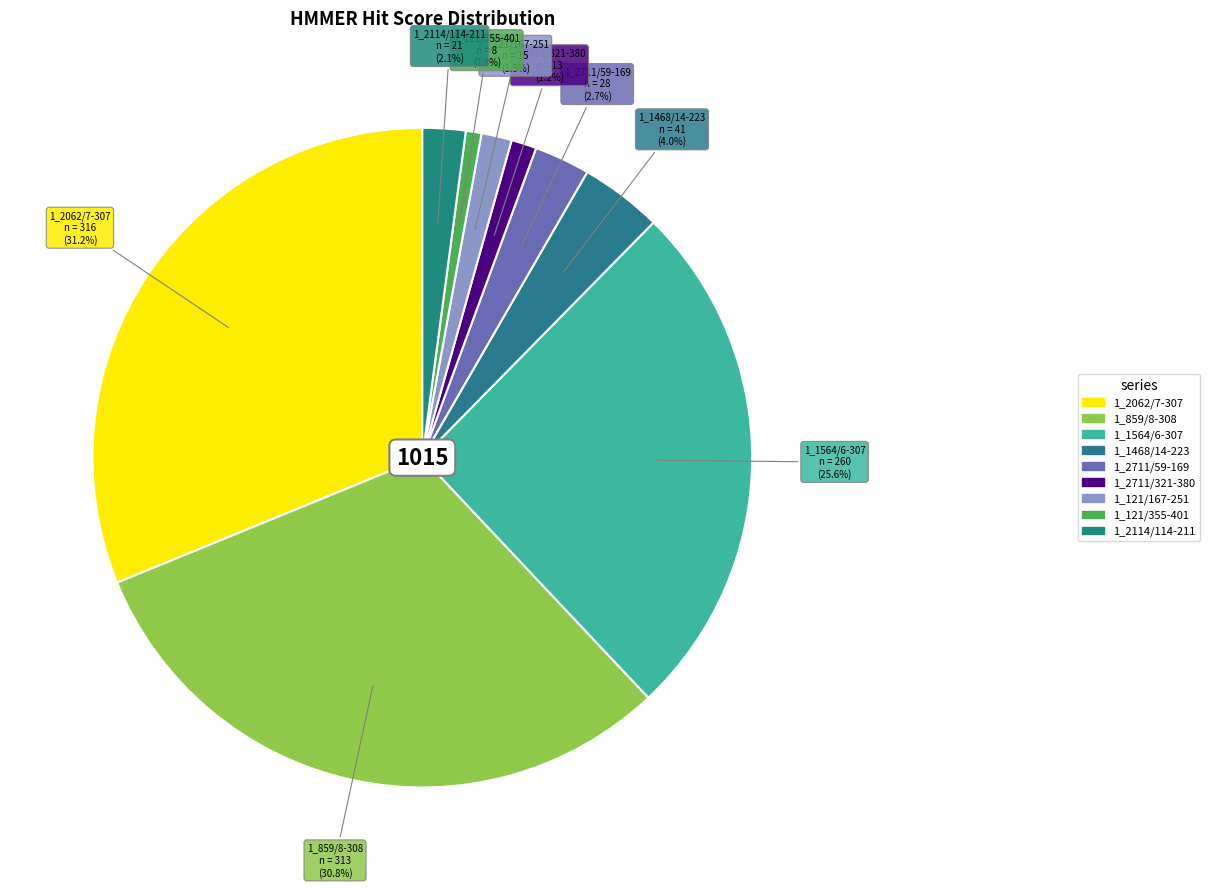

What percentage is the 1_859/8-308 slice, to the nearest percent?

31%